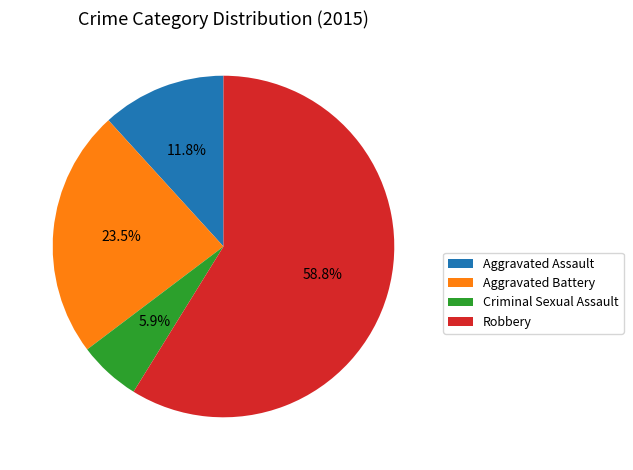

Do Aggravated Battery and Criminal Sexual Assault together represent more than half of the pie?

No